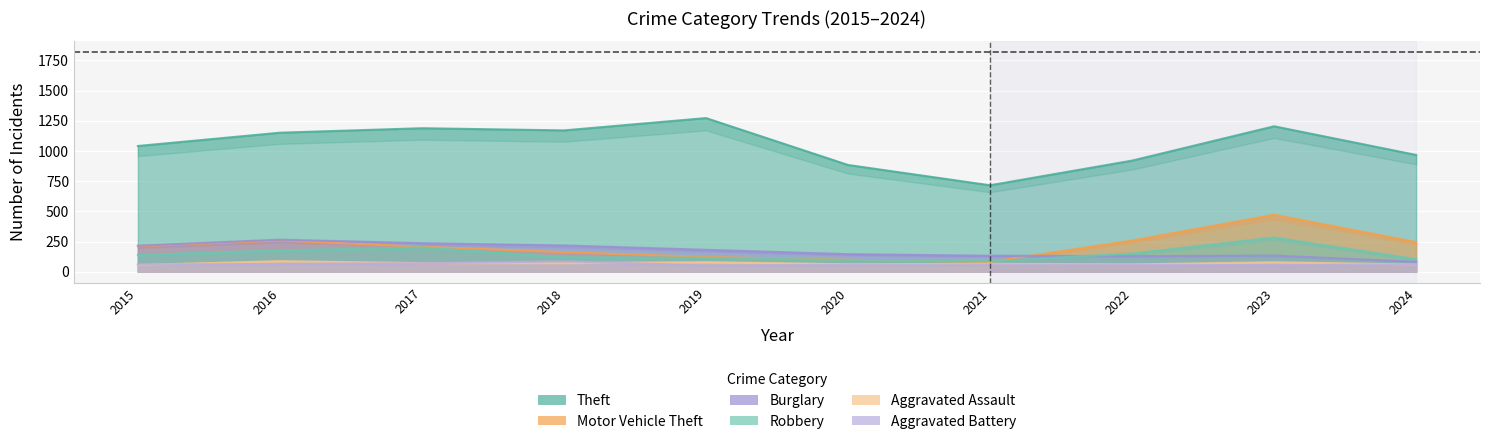

True or false: Aggravated Assault and Theft cross at least once.

False